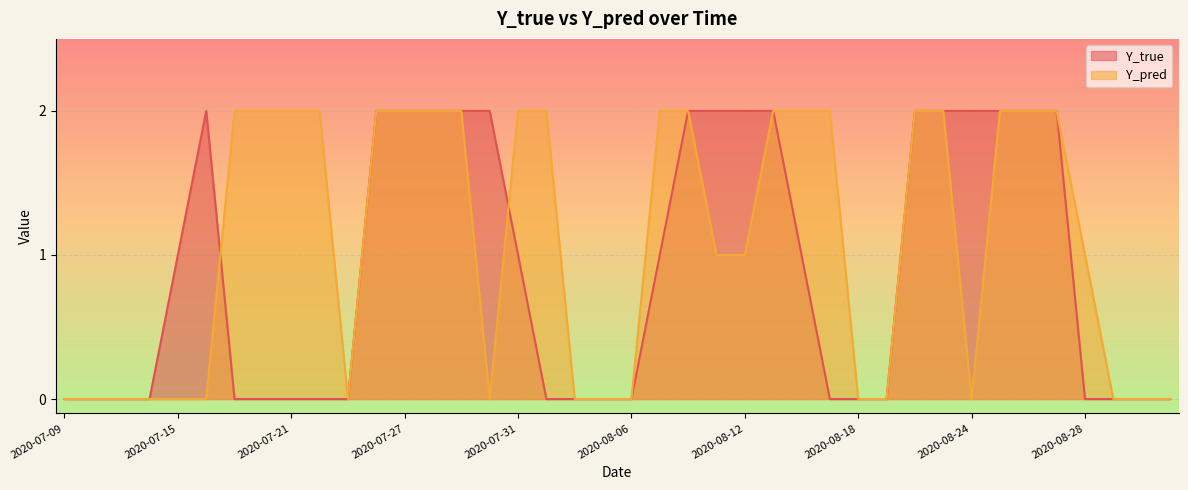

What are all the series names shown in the legend?

Y_true, Y_pred